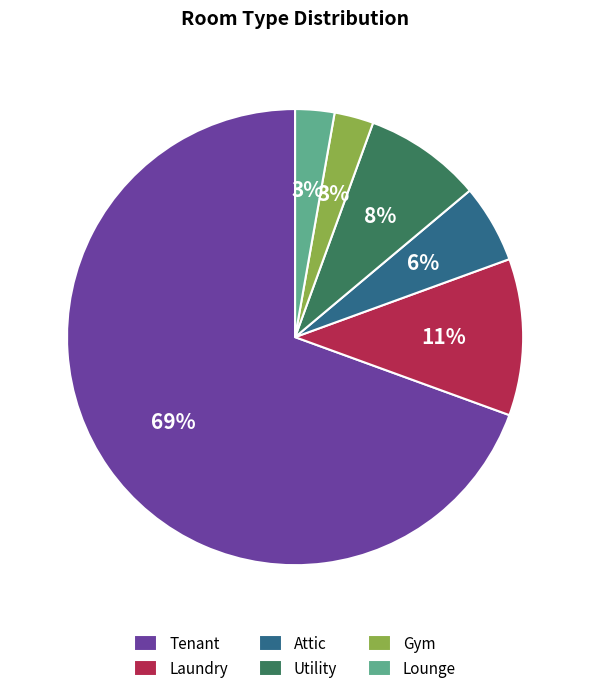

Does any single category account for the majority?

Yes